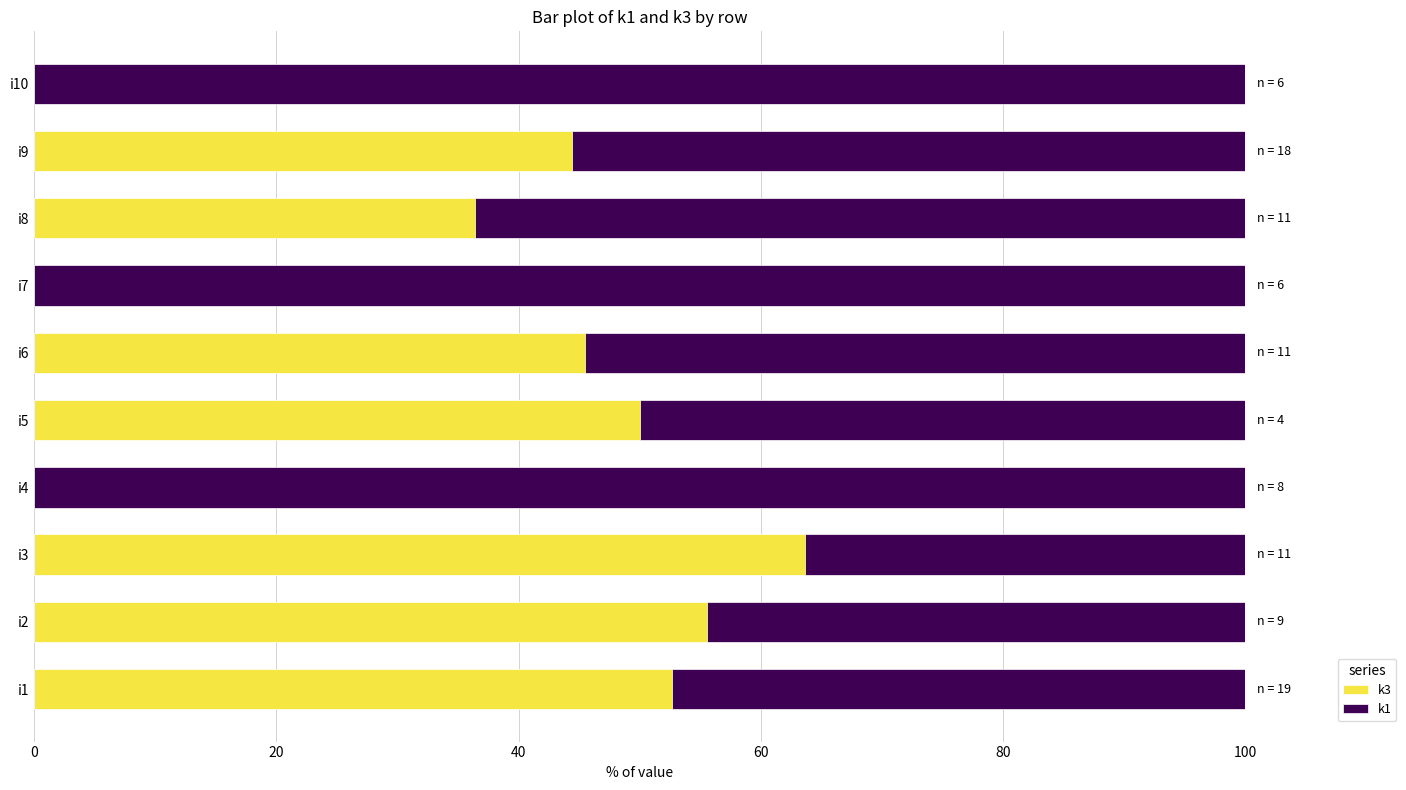

At which label is k3 closest to 31?

i8